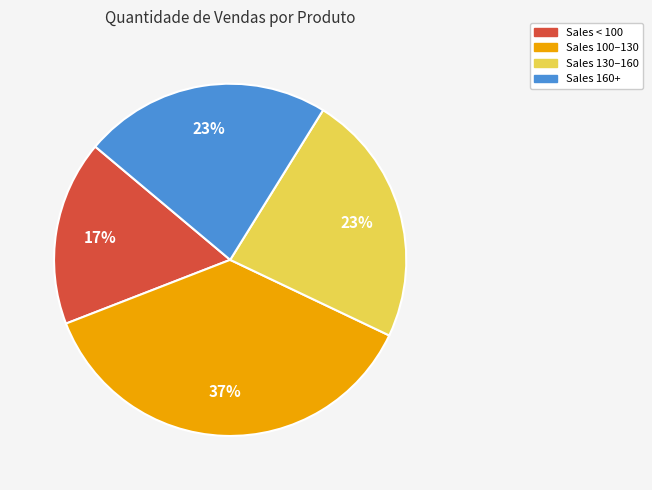

To the nearest percent, what is the average slice percentage?

25%